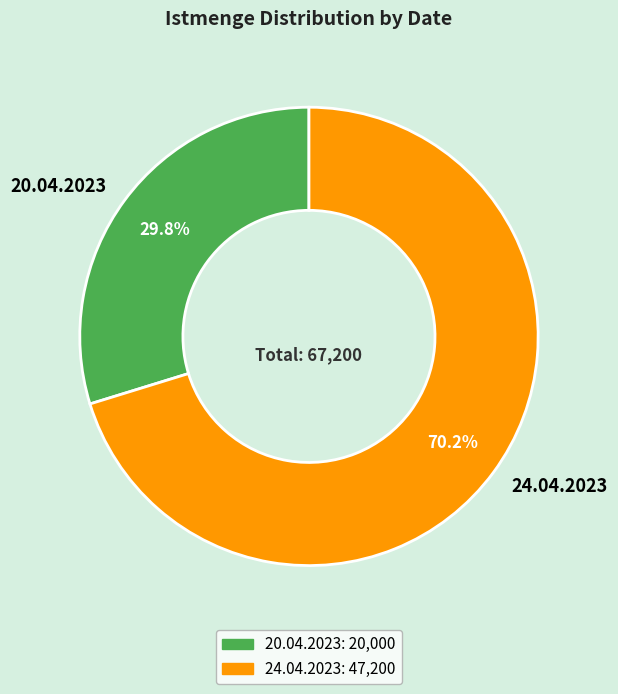

To the nearest percent, what portion does 24.04.2023 represent?

70%